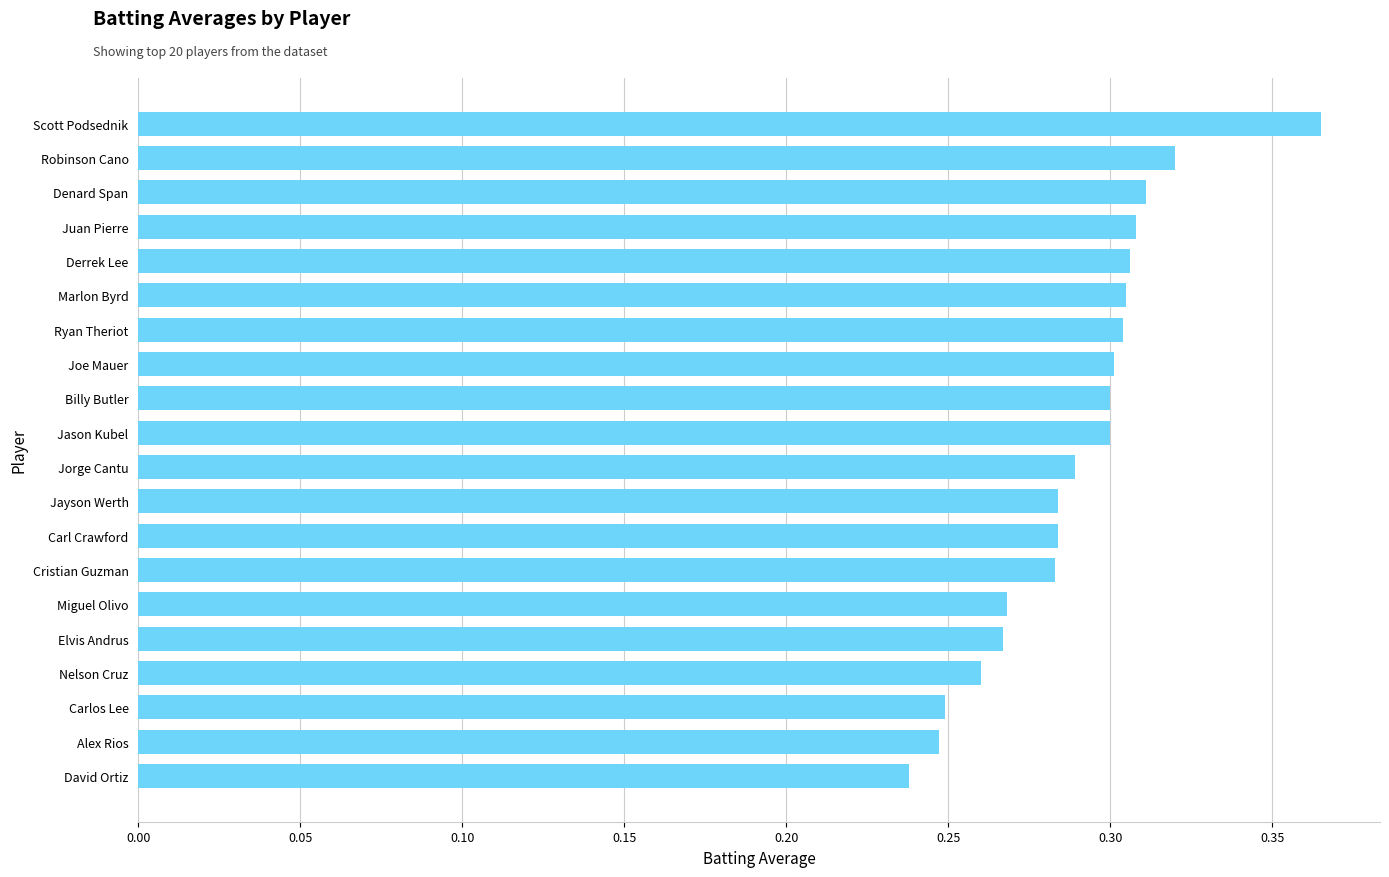

What is the change in value from Carlos Lee to Robinson Cano?

+0.1